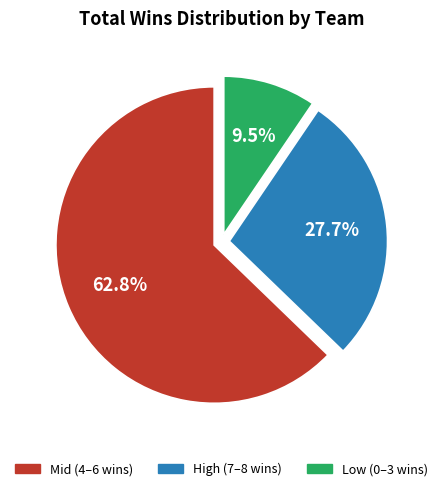

How many slices are in this pie chart?

3